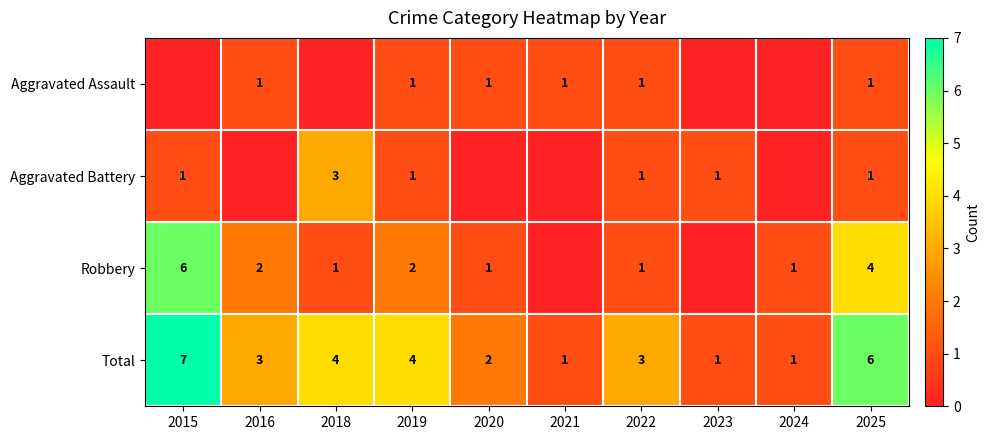

What is the sum of the Aggravated Battery values at 2023 and 2015?

2